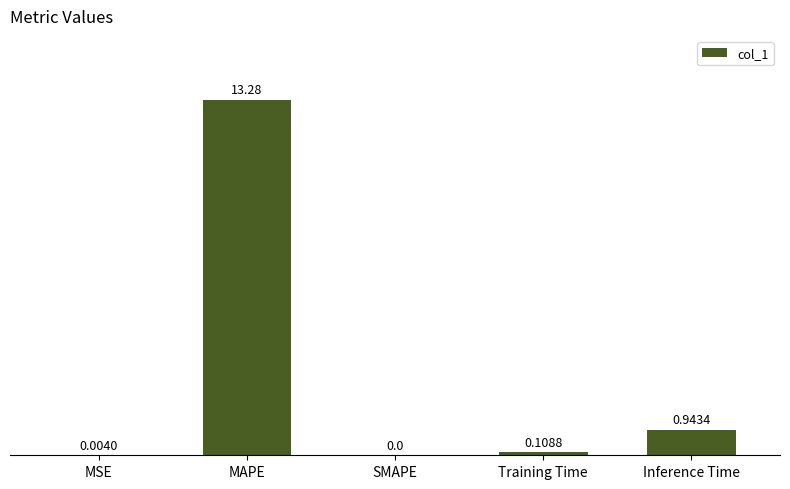

True or false: the data shows 0.4 at Inference Time.

False